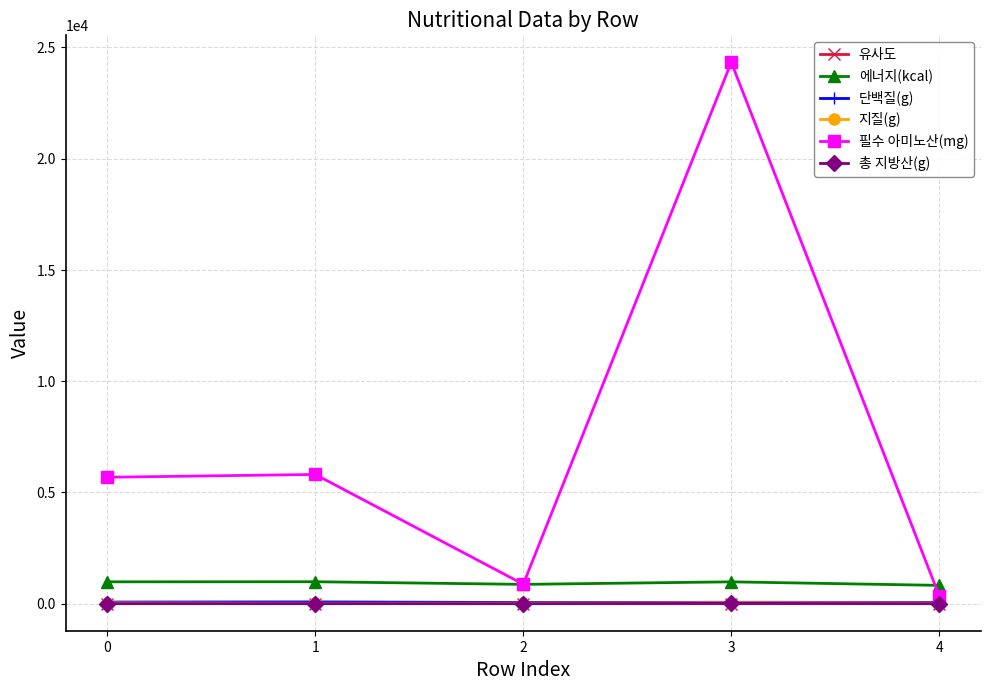

At which category is the sum across all series the highest?

3